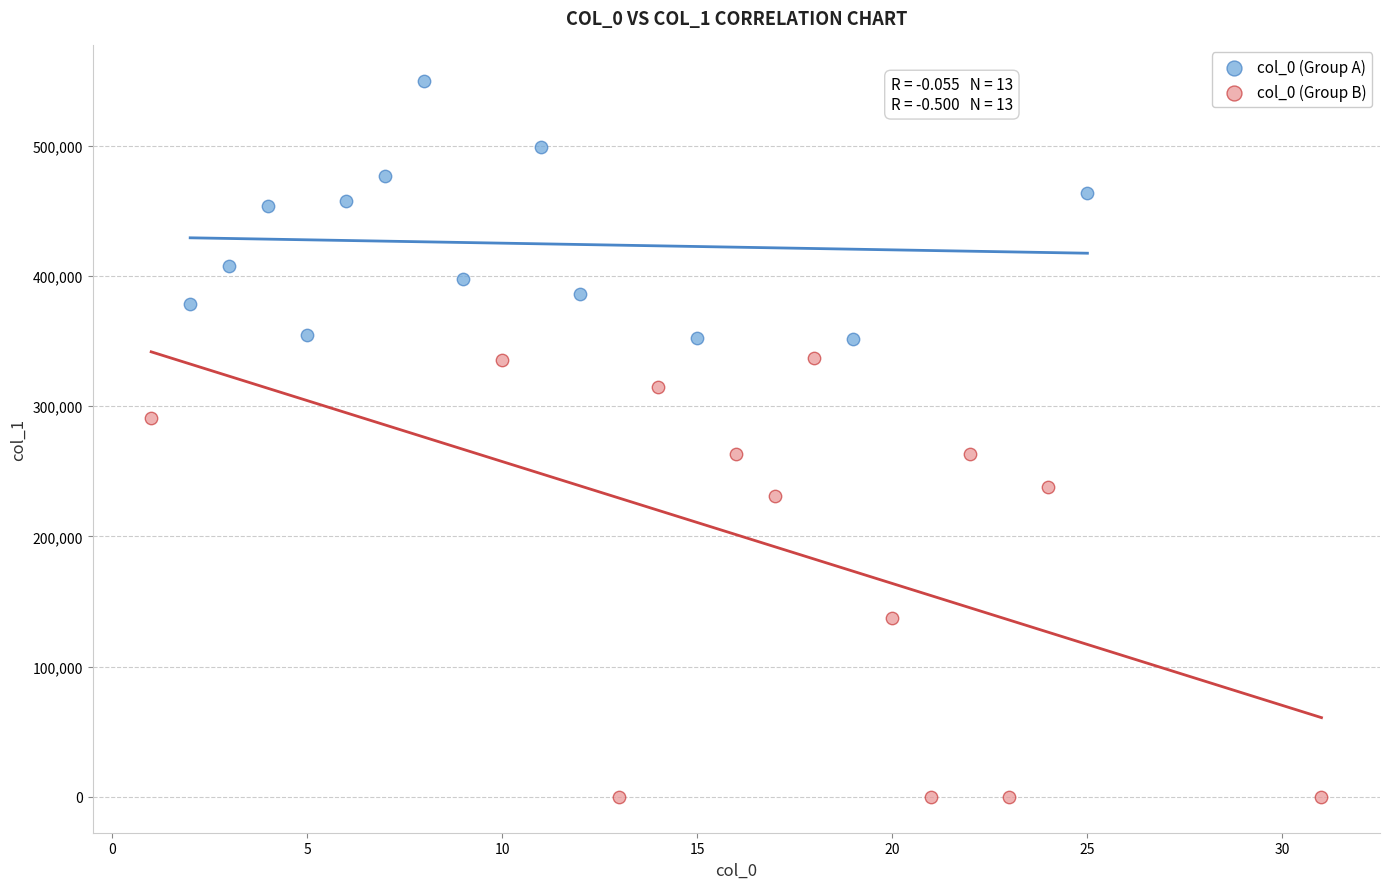

Which series contains the highest Y value?

col_0 (Group A)